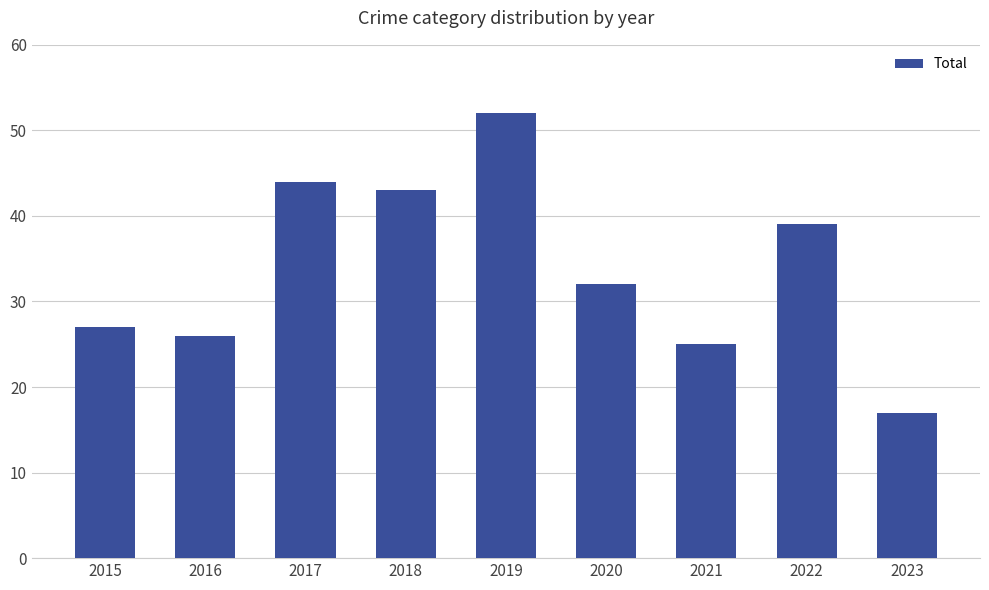

How many categories are shown in the chart?

9